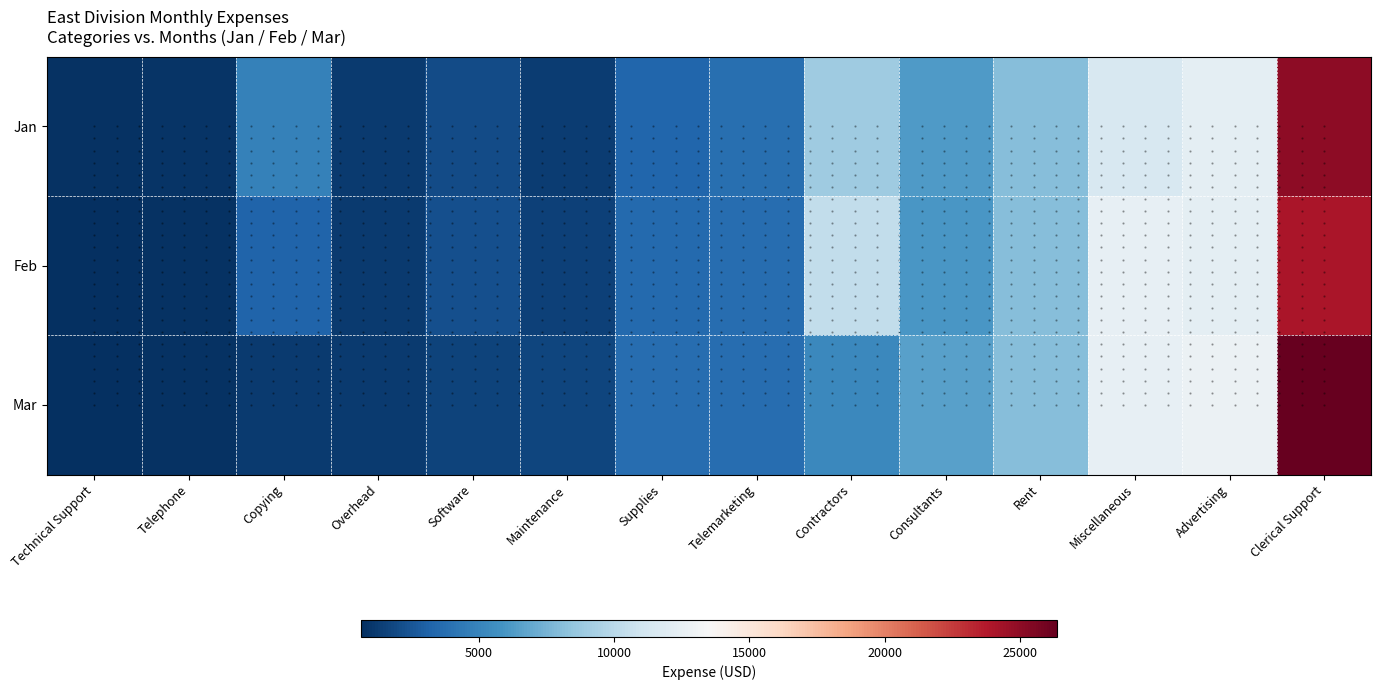

At which label is Jan closest to 12900?

Advertising